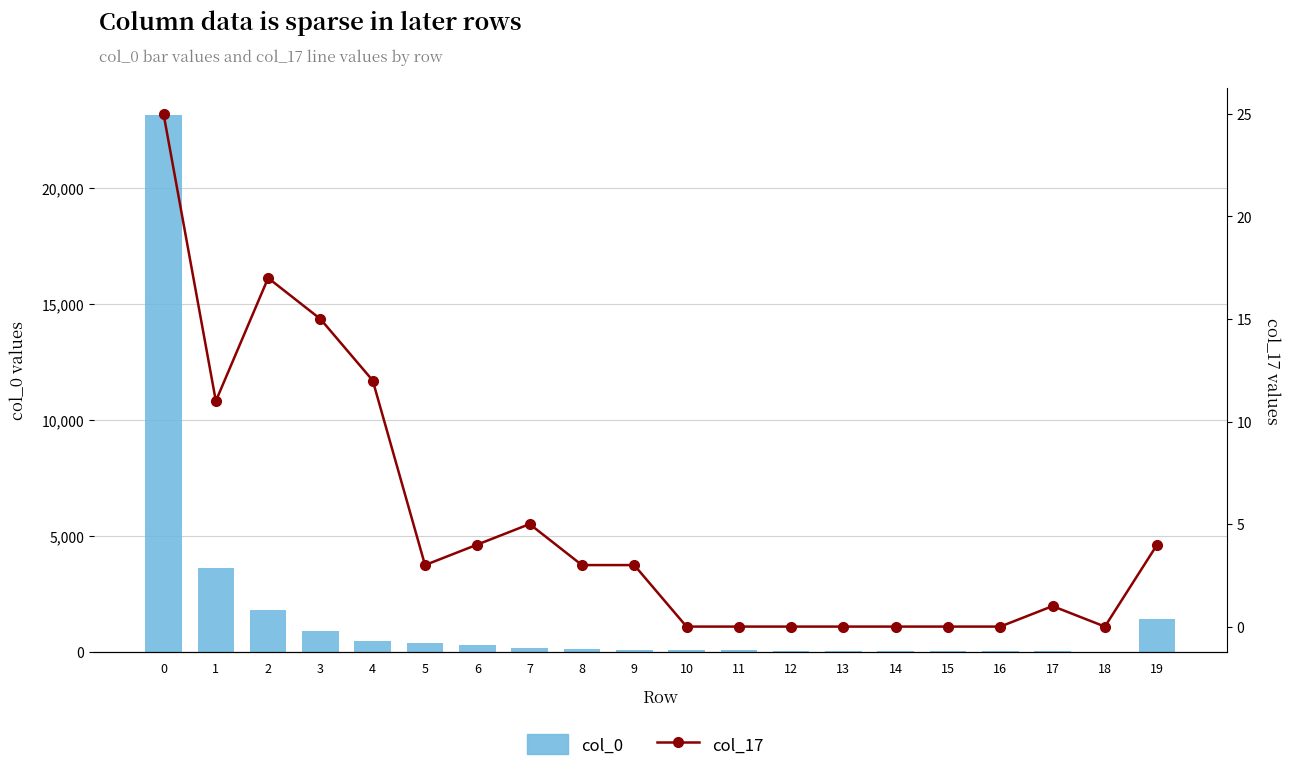

The col_17 series shows 3 at 8. True or false?

True